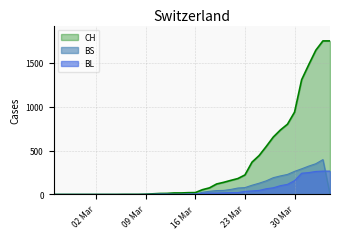

Between 2020-02-26 and 2020-03-02, which series saw the biggest shift?

CH